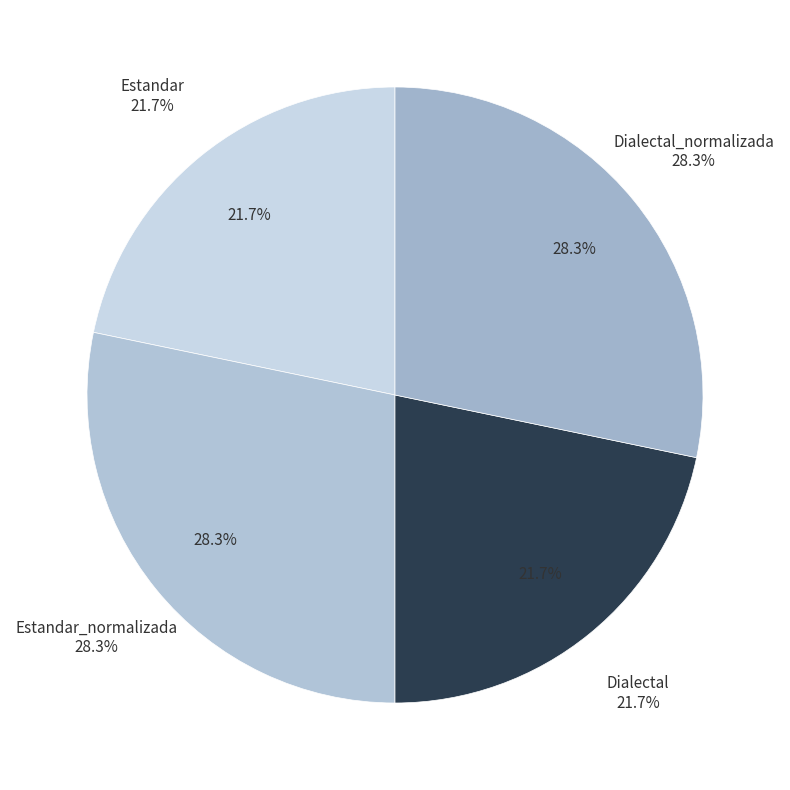

Which slice is the smallest?

Estandar